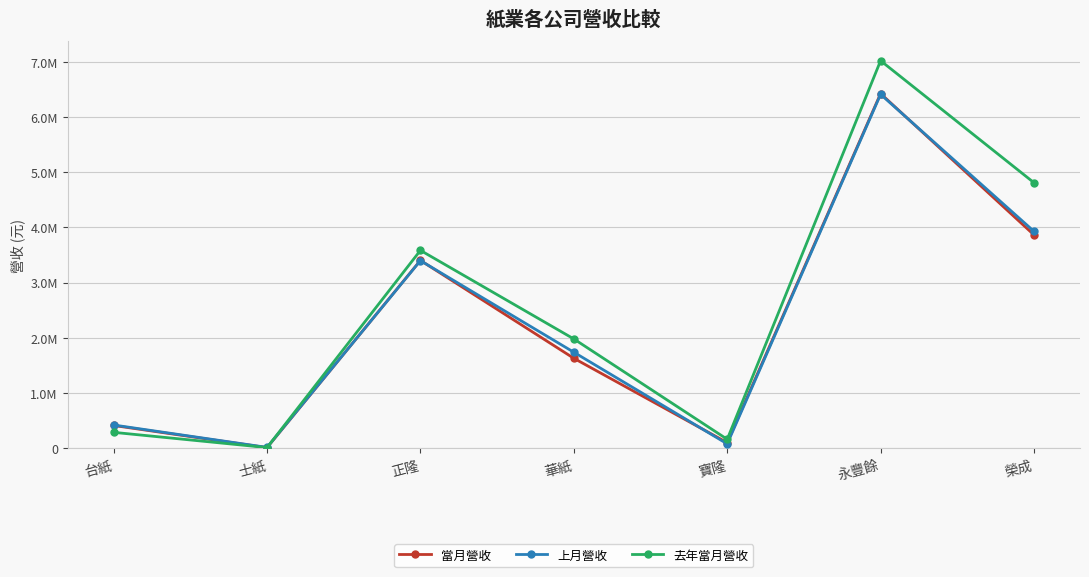

Is it true that 去年當月營收 equals 16535 at 士紙?

False